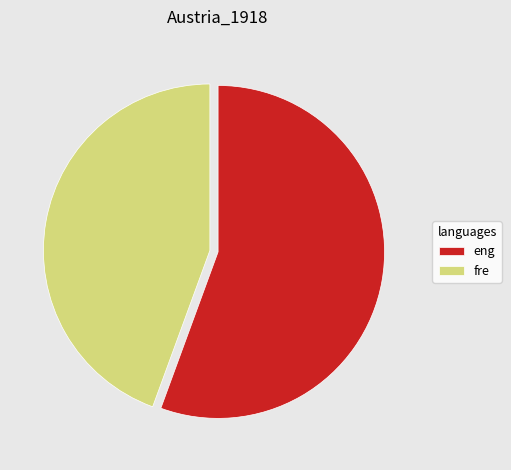

Combined, do eng and fre account for over 50%?

Yes